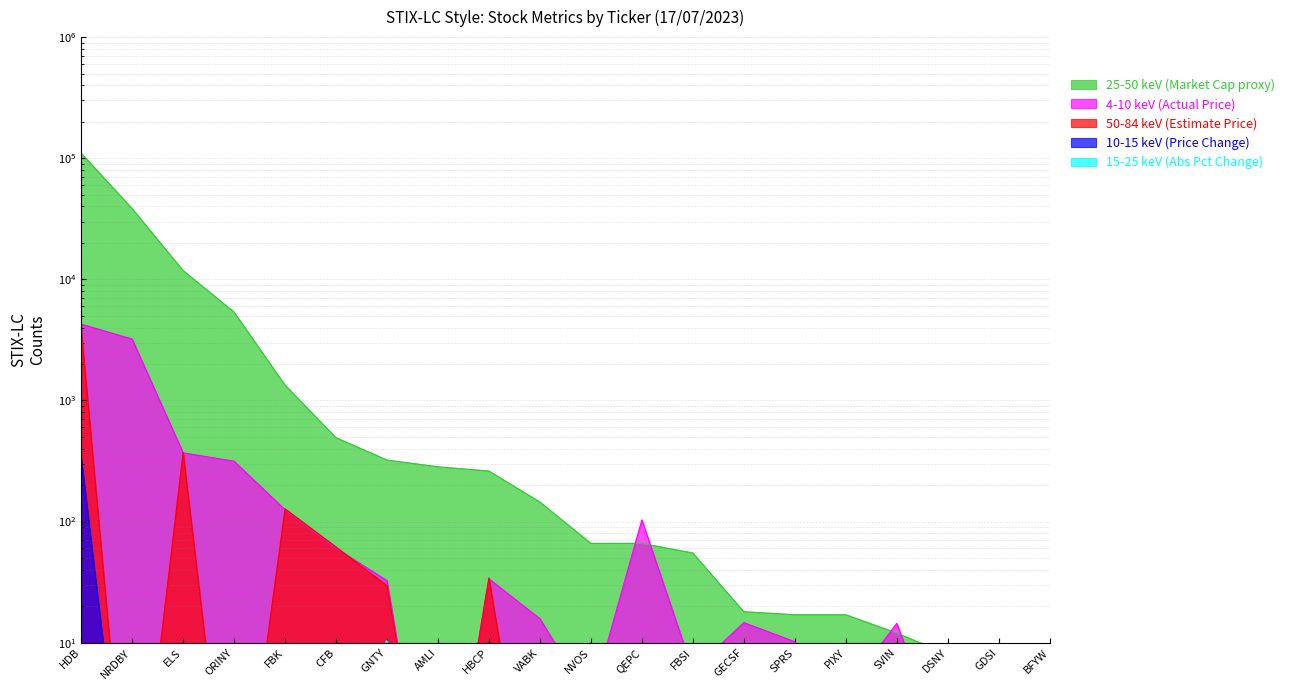

Is it true that 10-15 keV (Price Change) equals 2.1 at FBK?

True